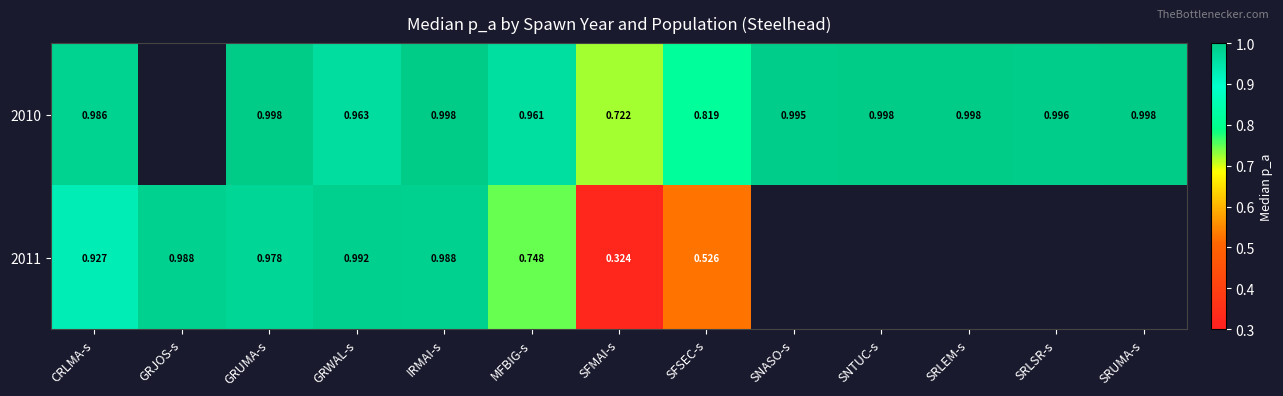

Which category has the lowest value in the 2011 series?

SFMAI-s